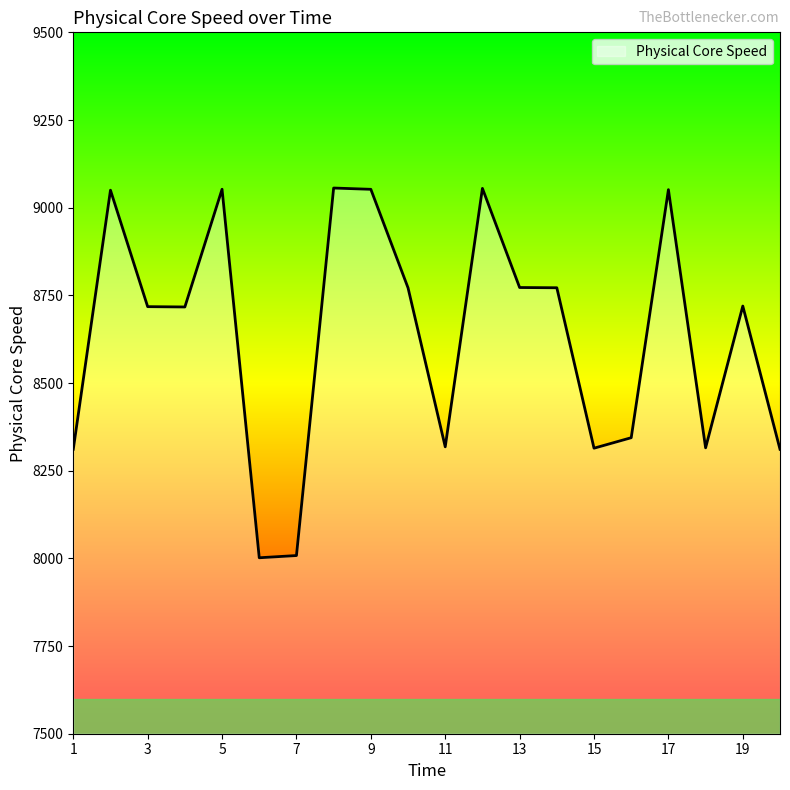

What is the greatest value displayed?

9056.0